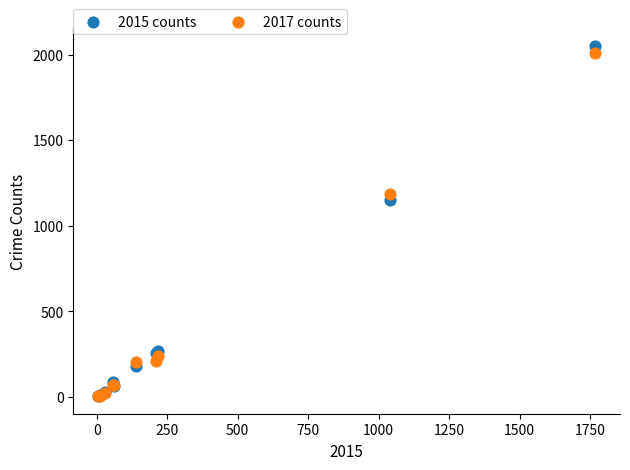

What are all the series names shown in the legend?

2015 counts, 2017 counts